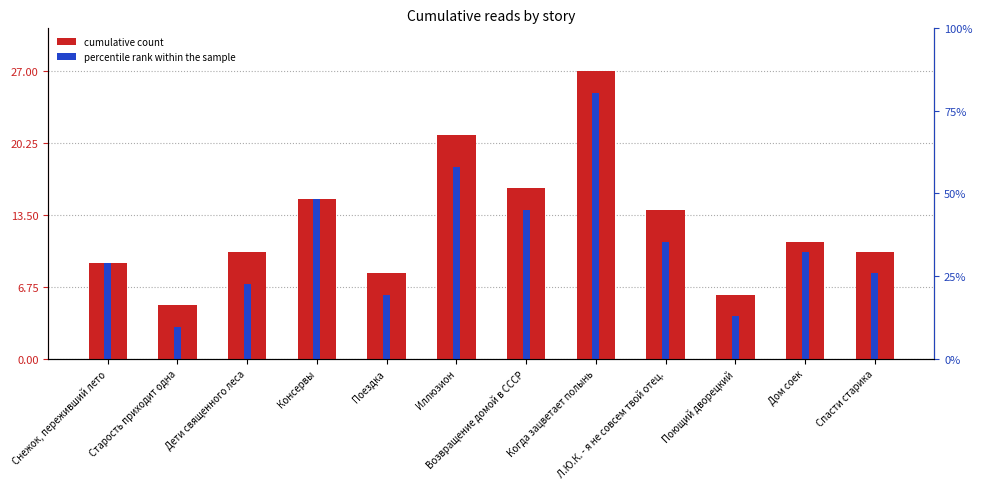

Rank the series by their maximum value, from highest to lowest.

cumulative count, percentile rank within the sample